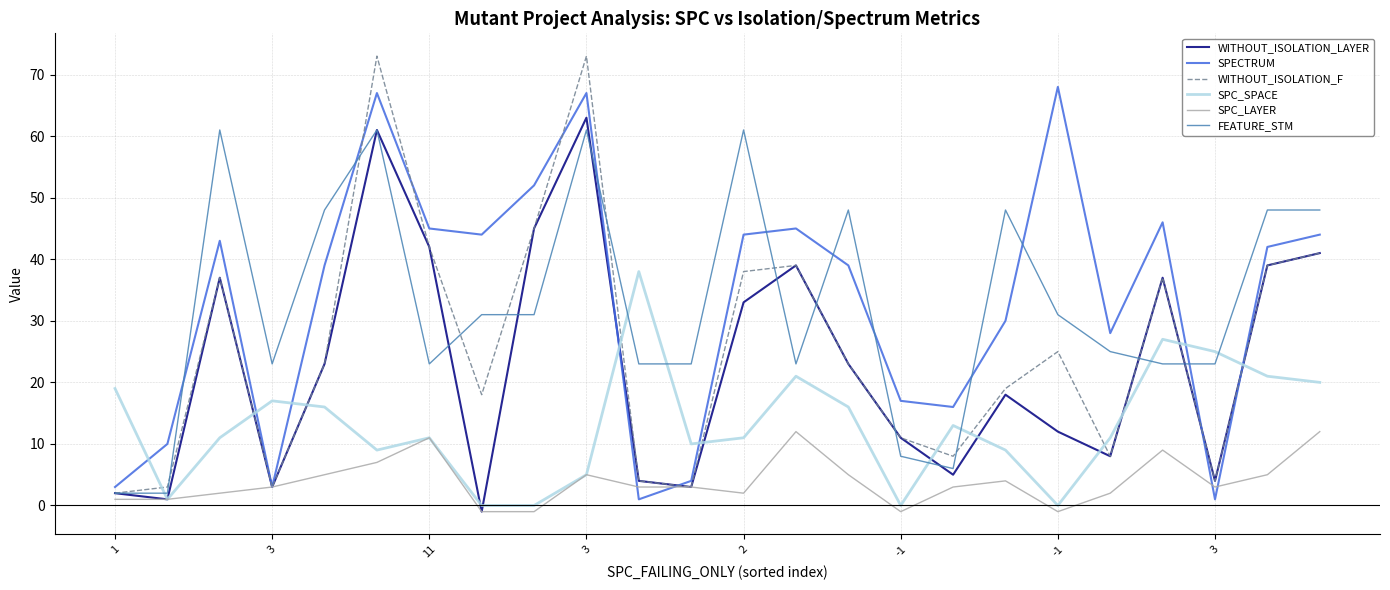

Which series has the widest spread of values?

WITHOUT_ISOLATION_F